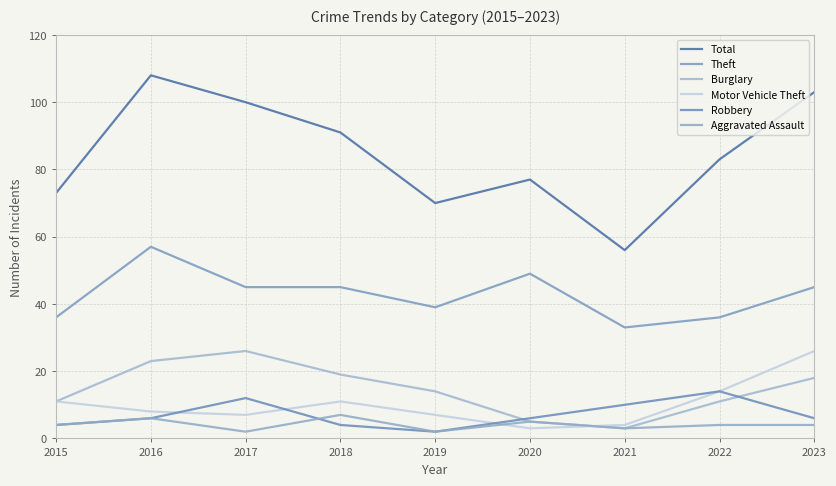

Reading right to left, transcribe all the data shown in this chart.

Total: 2023=103	2022=83	2021=56	2020=77	2019=70	2018=91	2017=100	2016=108	2015=73
Theft: 2023=45	2022=36	2021=33	2020=49	2019=39	2018=45	2017=45	2016=57	2015=36
Burglary: 2023=18	2022=11	2021=3	2020=5	2019=14	2018=19	2017=26	2016=23	2015=11
Motor Vehicle Theft: 2023=26	2022=14	2021=4	2020=3	2019=7	2018=11	2017=7	2016=8	2015=11
Robbery: 2023=6	2022=14	2021=10	2020=6	2019=2	2018=4	2017=12	2016=6	2015=4
Aggravated Assault: 2023=4	2022=4	2021=3	2020=5	2019=2	2018=7	2017=2	2016=6	2015=4